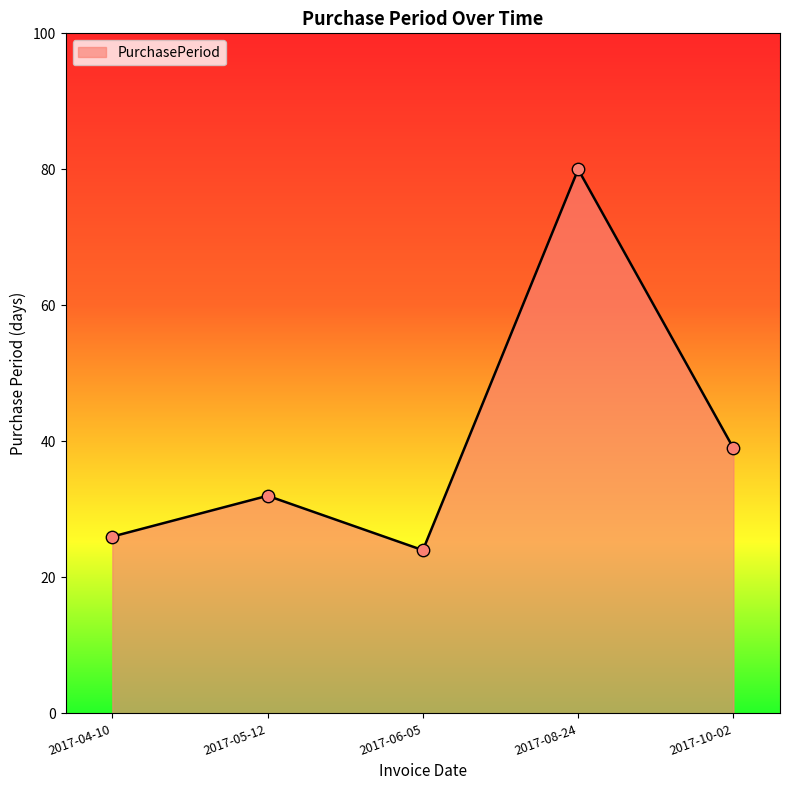

What is the ratio of the value at 2017-05-12 to the value at 2017-04-10?

1.2